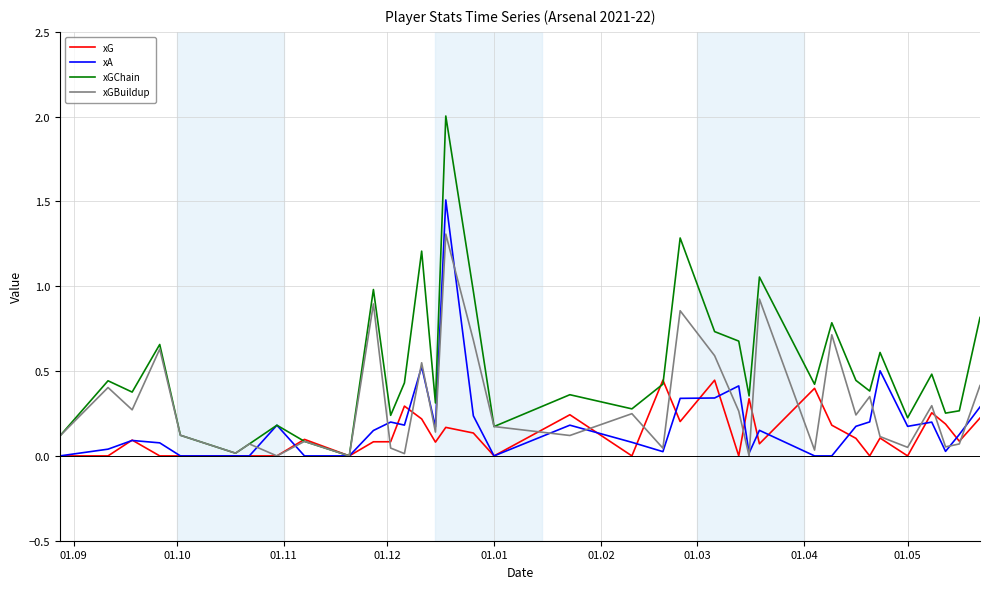

In xGChain, how many points are higher than both neighbors (excluding endpoints)?

12